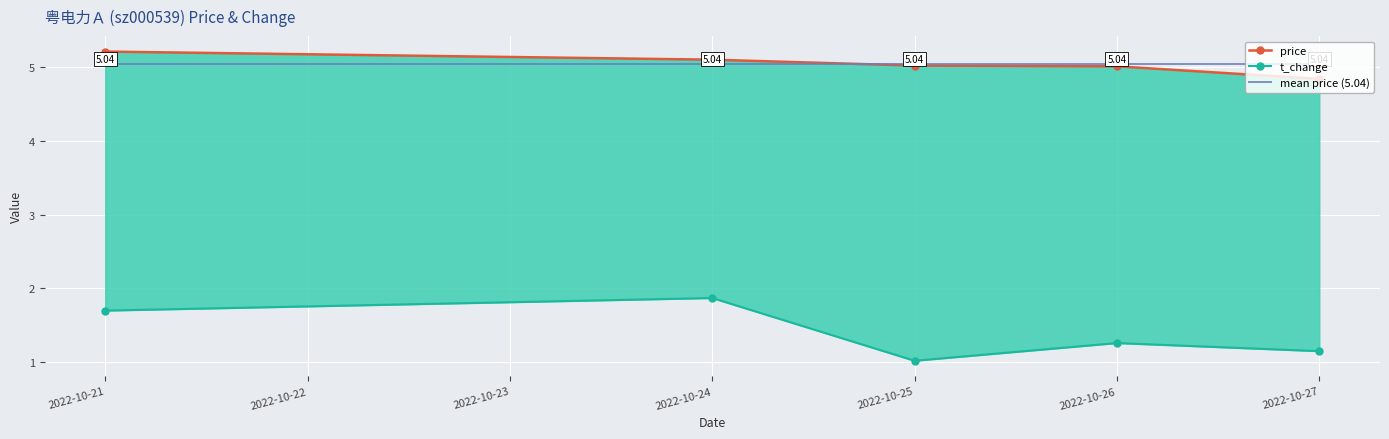

Between 2022-10-24 and 2022-10-25, which is larger?

2022-10-24